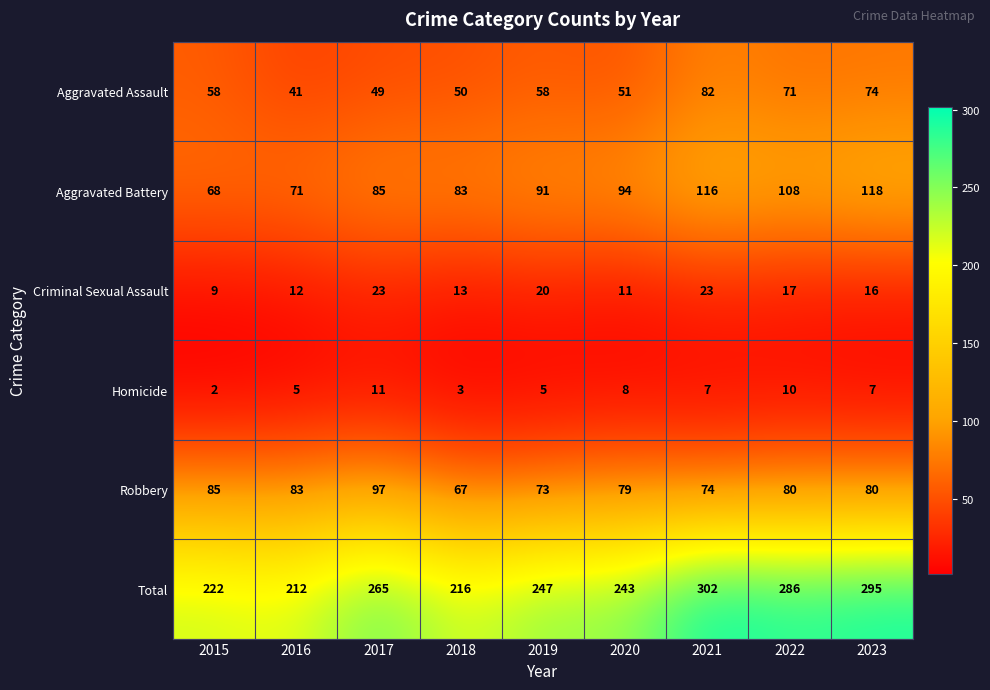

At which label does Criminal Sexual Assault first exceed 16?

2017